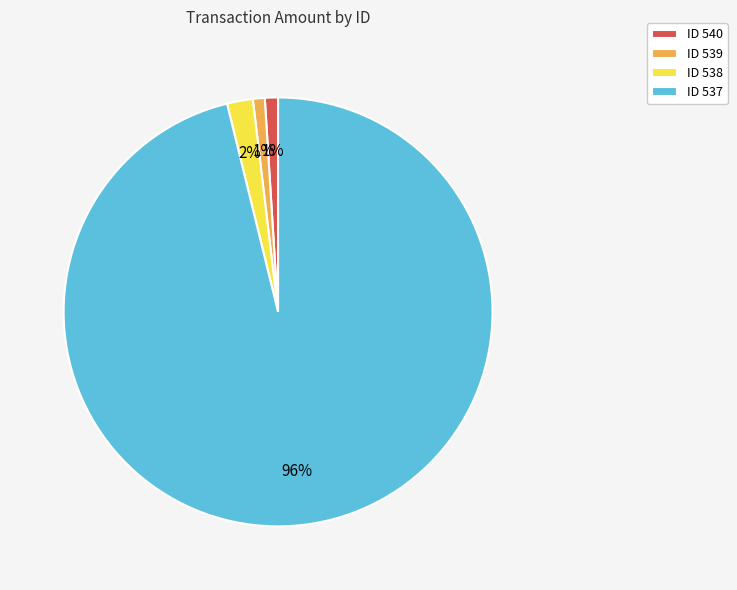

The ID 539 slice represents 1% of the pie. True or false?

True